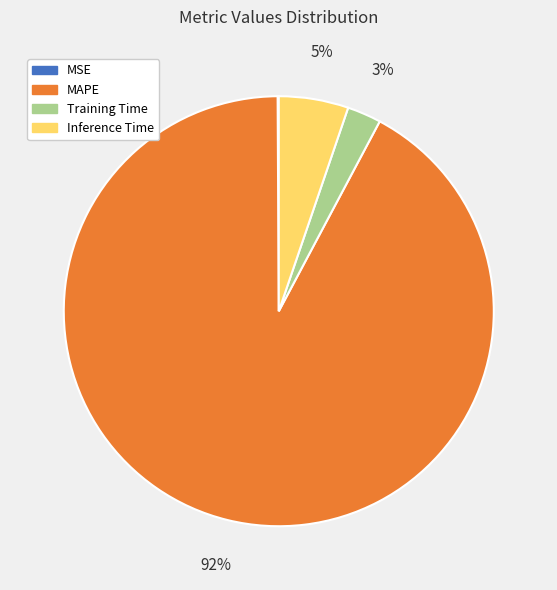

To the nearest percent, what is the combined percentage of MAPE and Inference Time?

97%